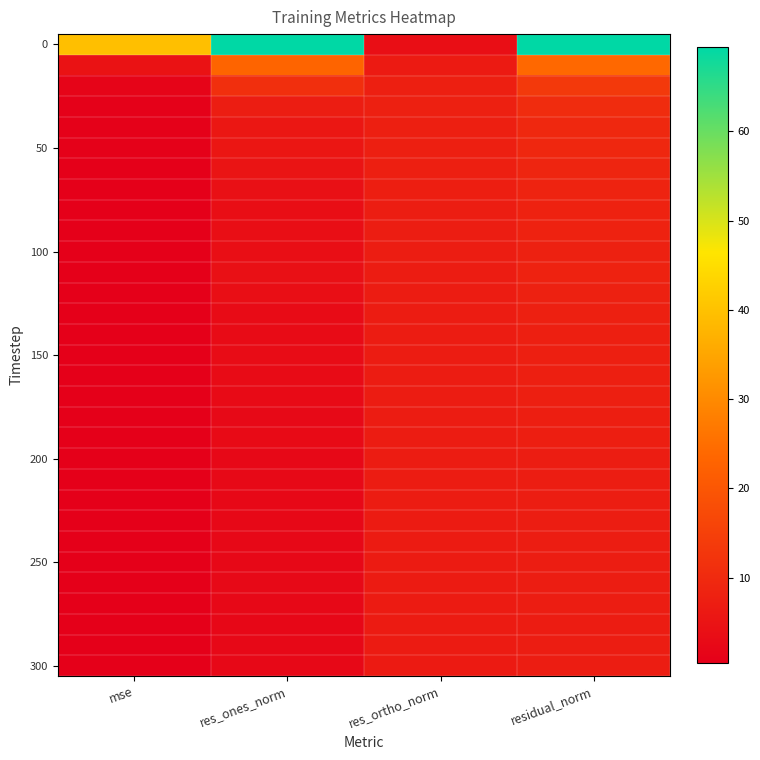

At how many categories does at least one series exceed 55?

2